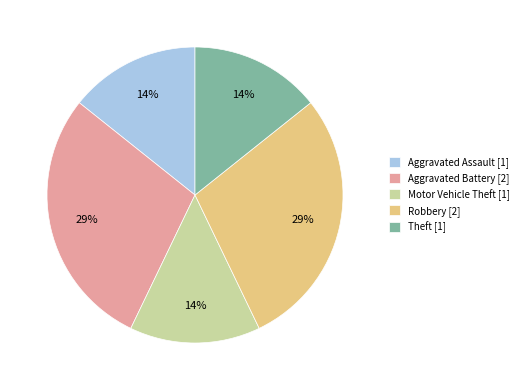

Approximately how many times larger is the value at Aggravated Assault [1] compared to Motor Vehicle Theft [1]?

1.0